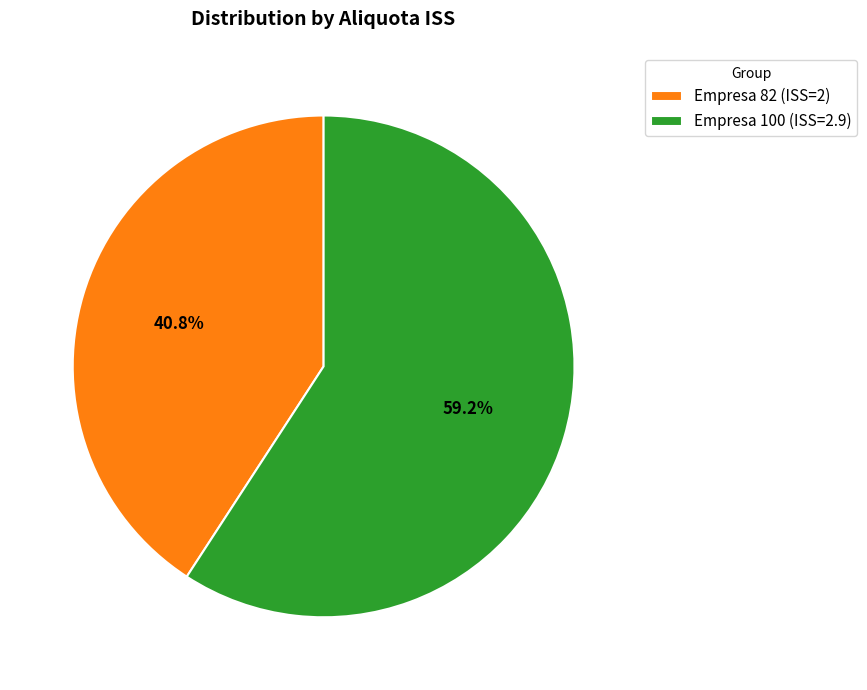

What portion of the pie excludes Empresa 82 (ISS=2)?

59.2%